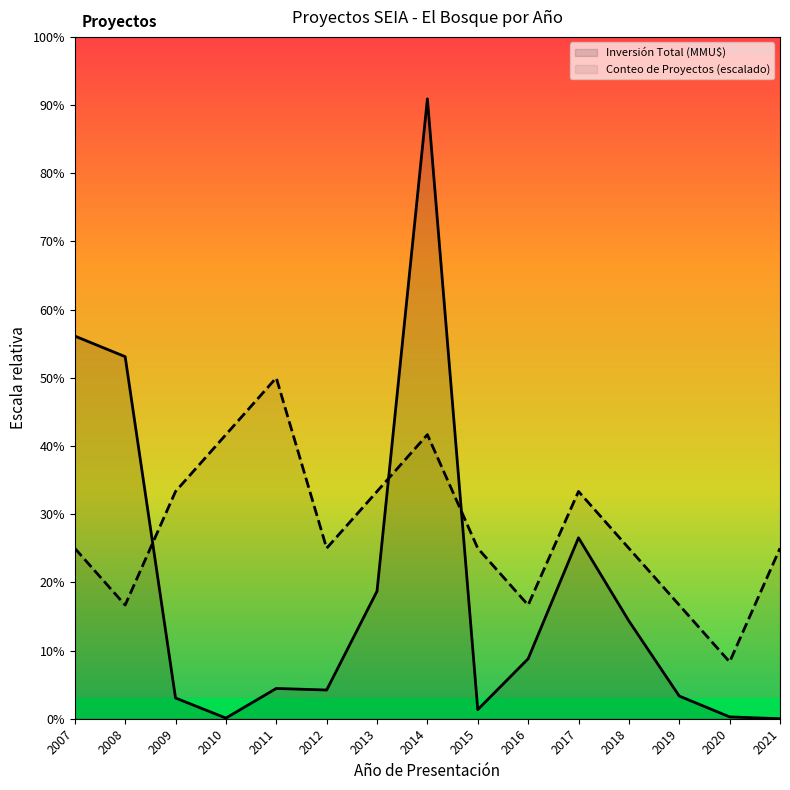

List the series in order of their peak value, highest first.

Inversión Total (MMU$), Conteo de Proyectos